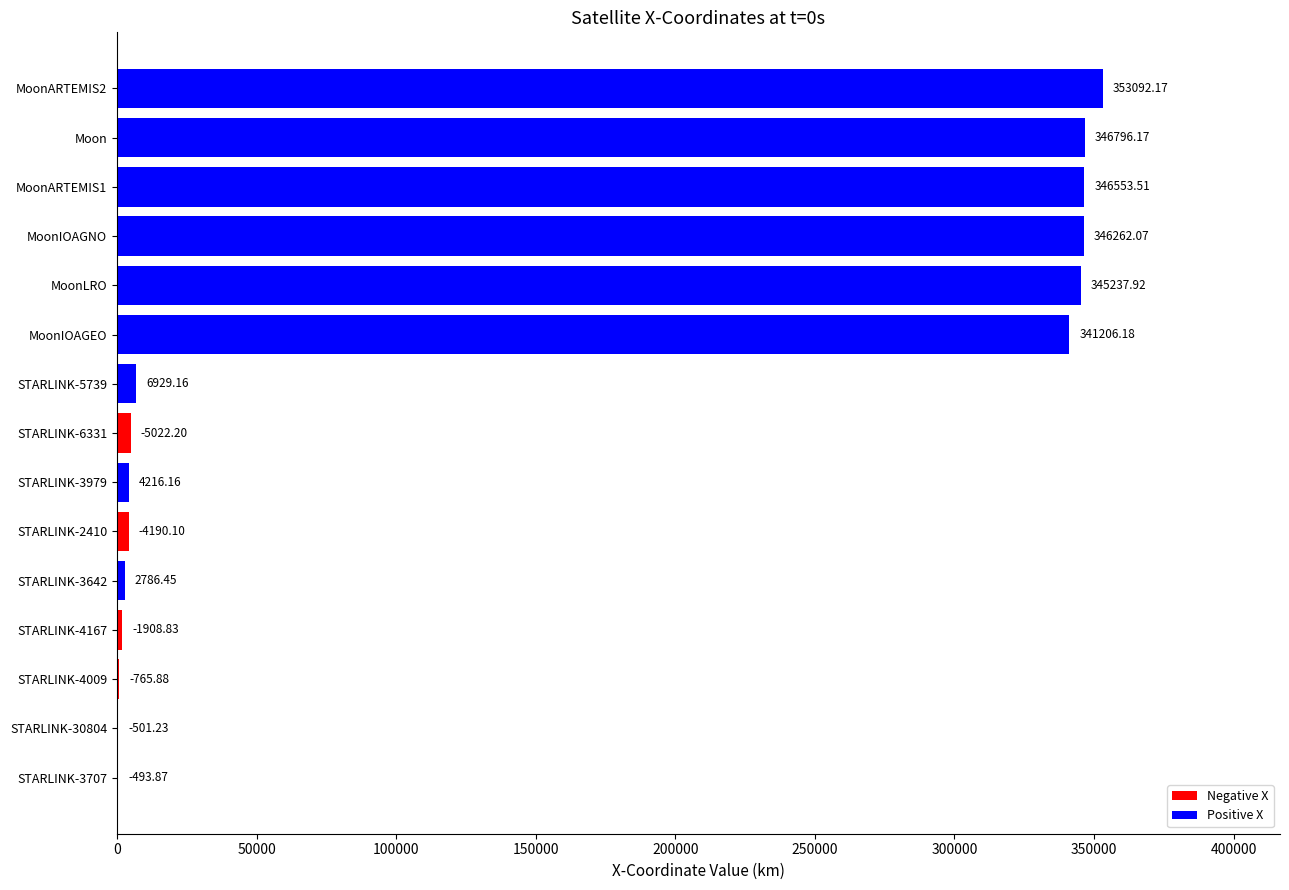

Approximately how many times larger is the value at STARLINK-3707 compared to STARLINK-4167?

0.3